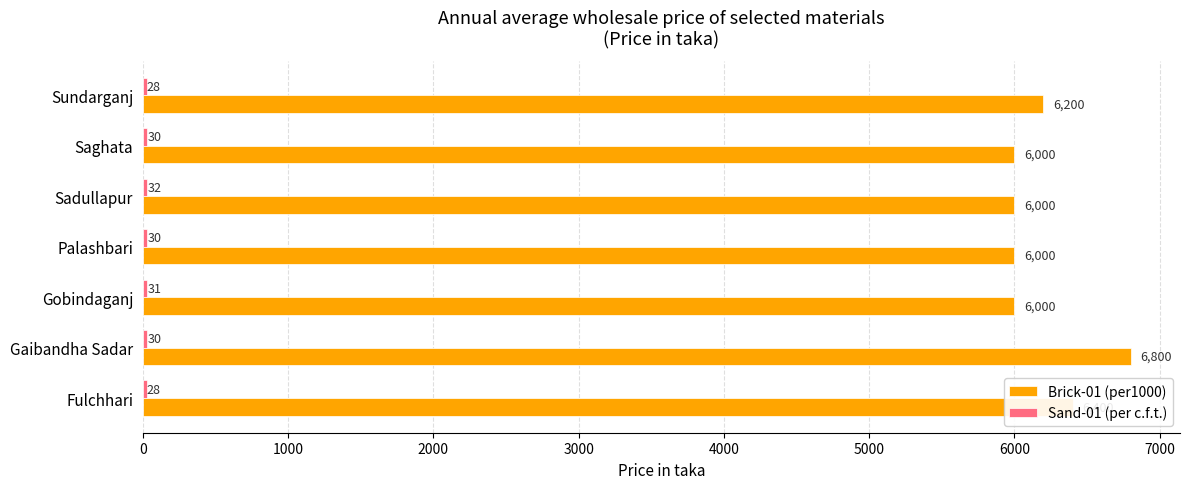

At how many categories does at least one series exceed 6462?

1